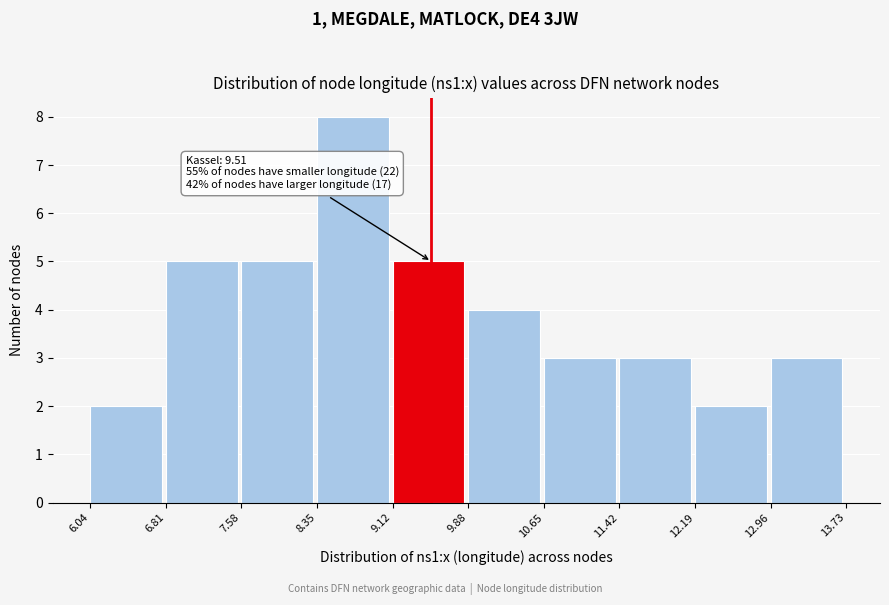

Over which range of the x-axis is the bar tallest?

8.35 to 9.12